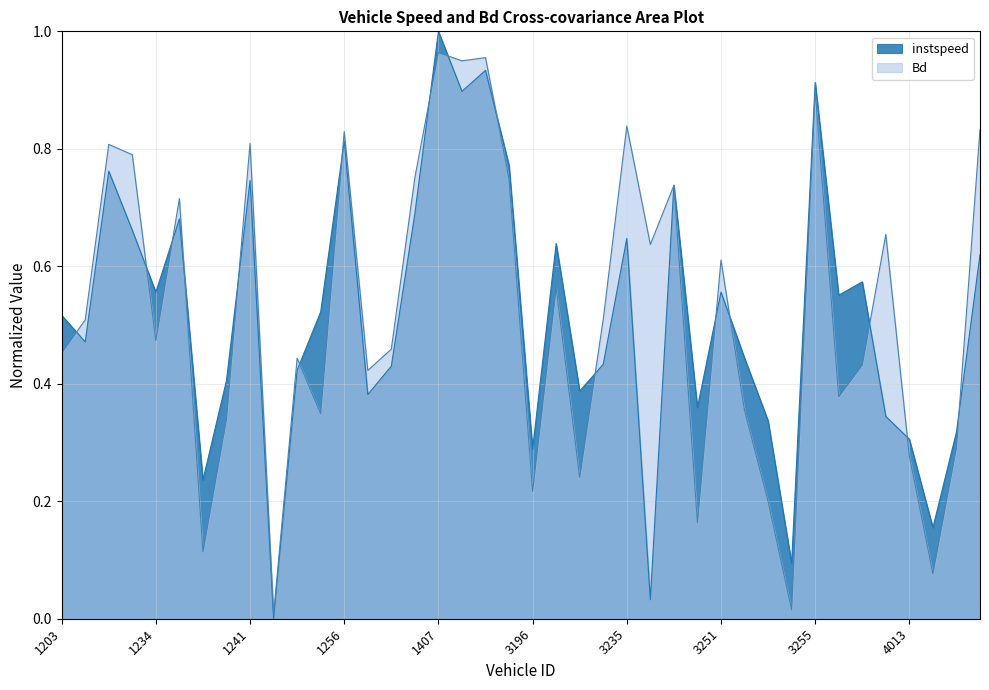

Where is Bd nearest to the value 0?

1248